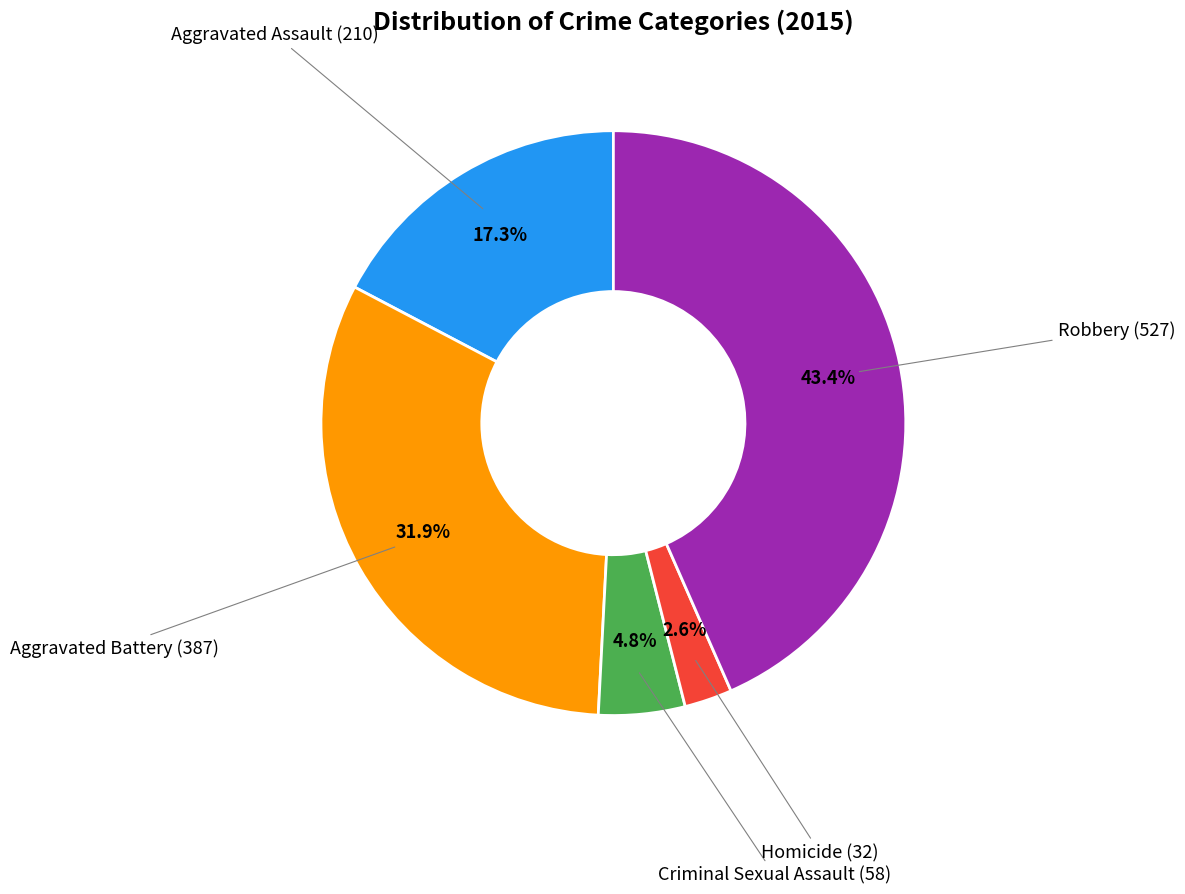

To the nearest percent, what is the average slice percentage?

20%